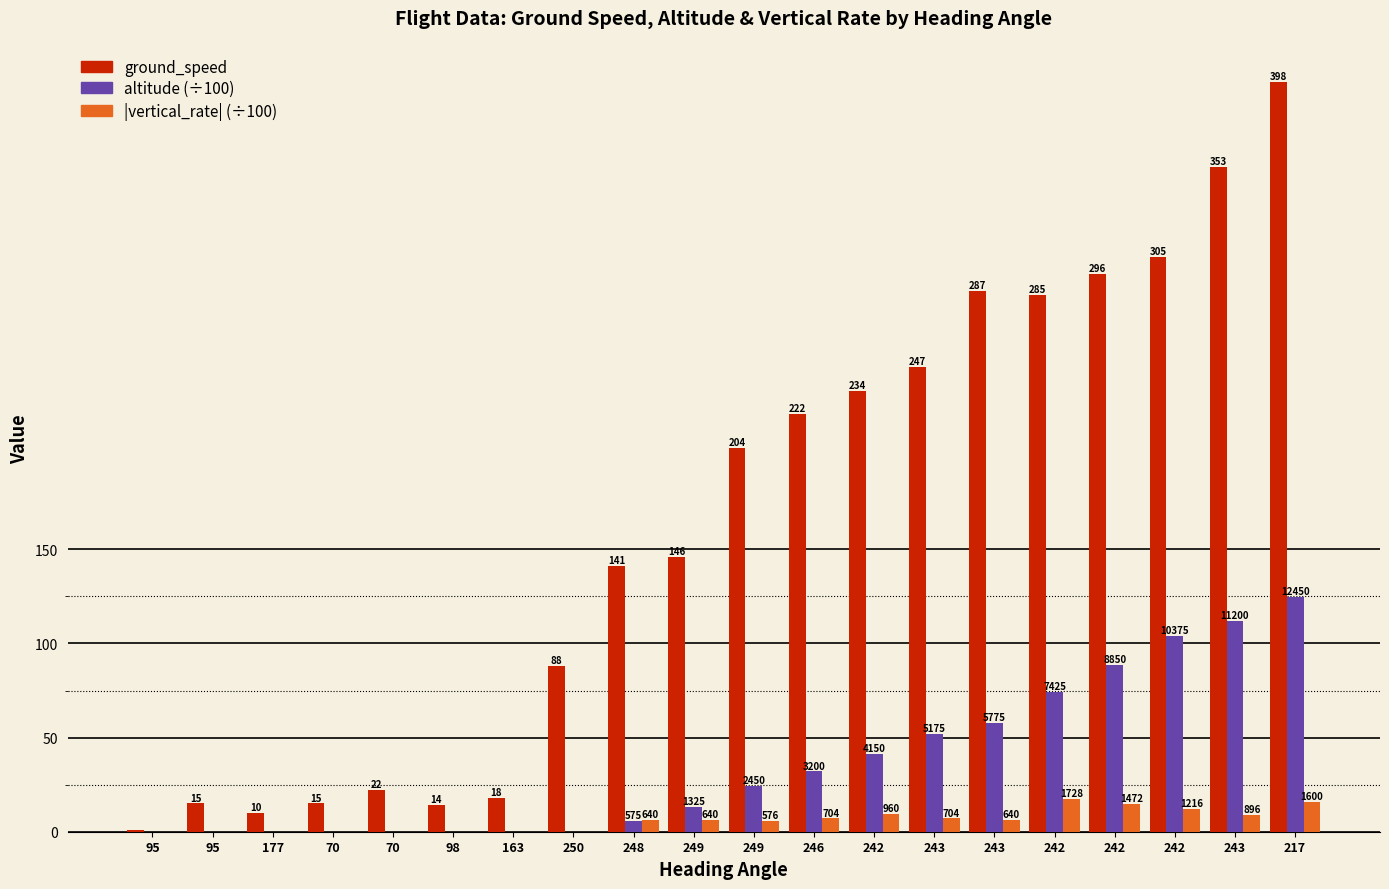

What is the spread (max minus min) of values at 248?

135.2